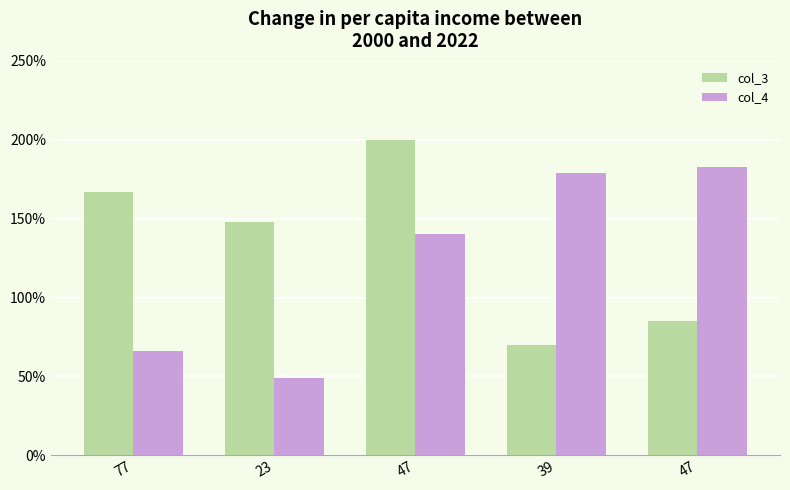

How many groups of bars are there?

5